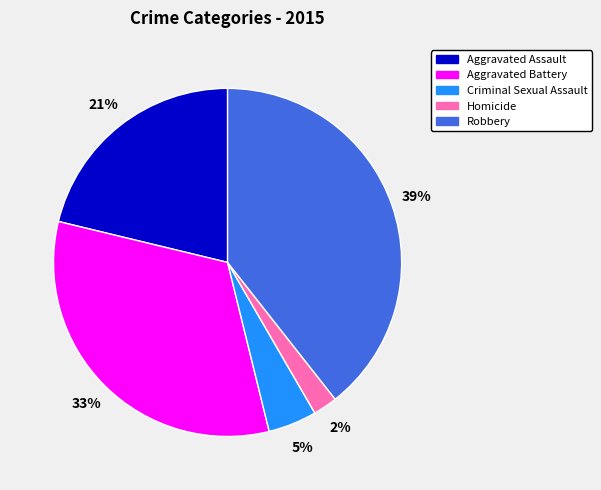

To the nearest percent, what is the difference between the Criminal Sexual Assault and Aggravated Battery slice percentages?

28%